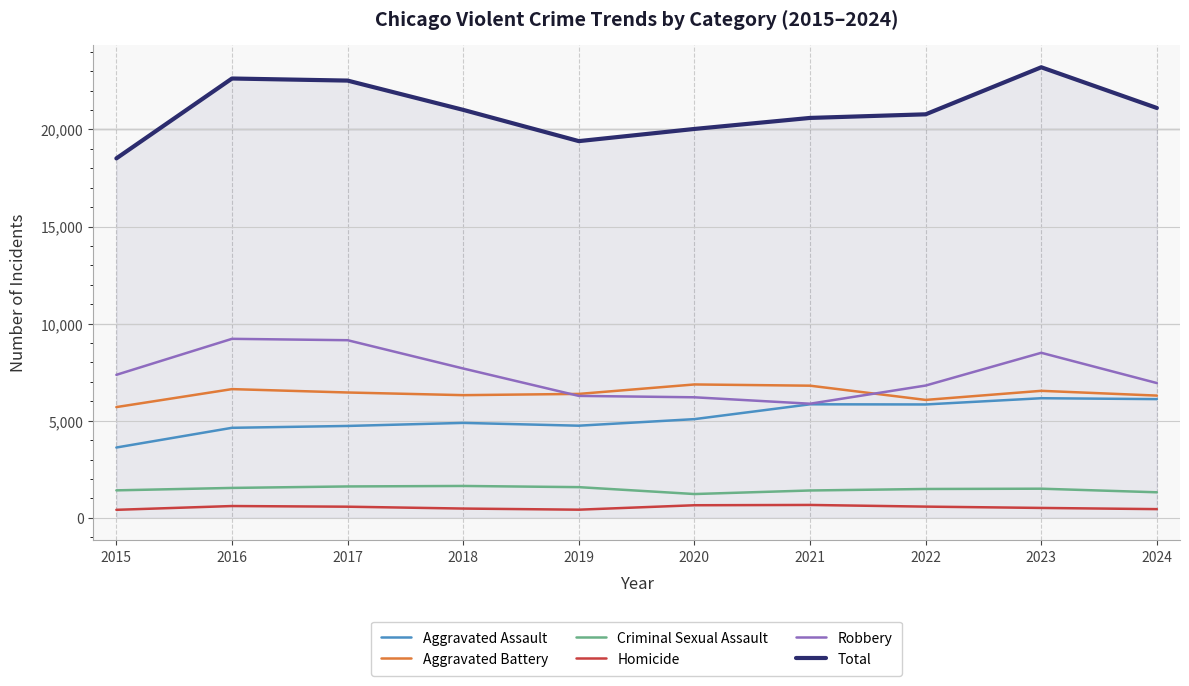

At which category does the chart reach its peak across all series?

2023